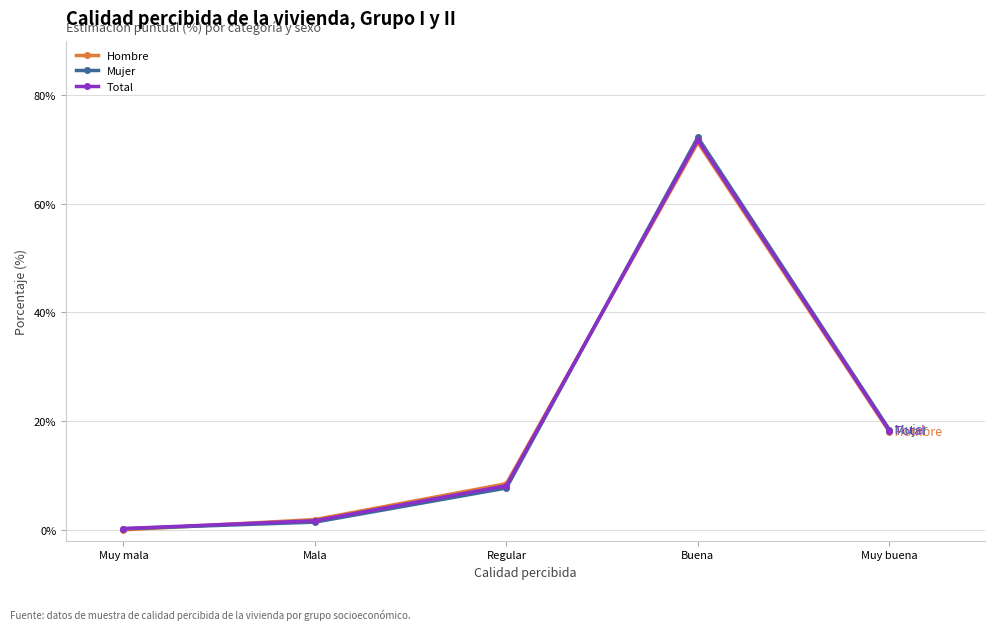

How many interior local peaks does the Mujer series have?

1